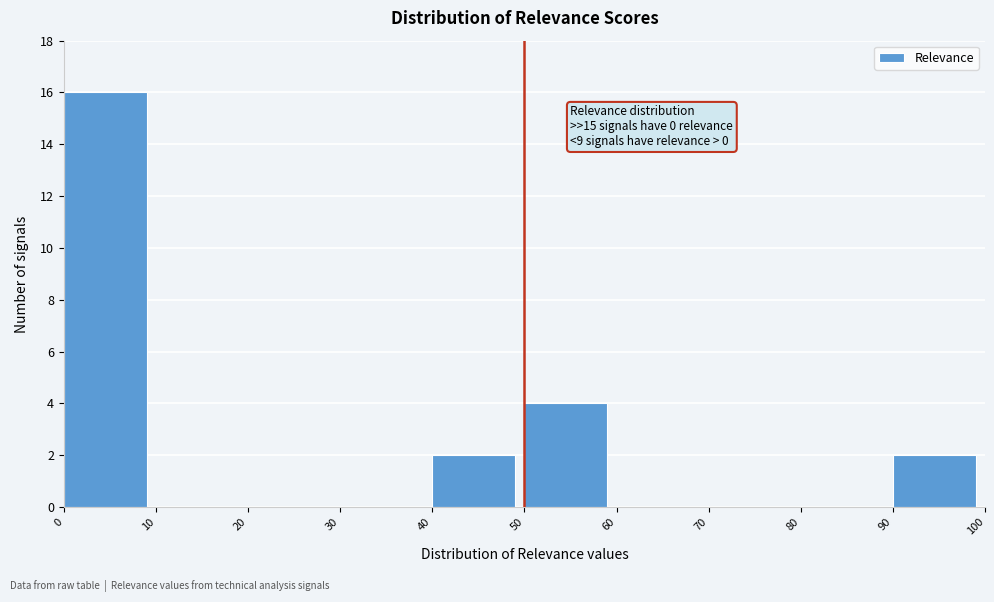

Over which range of the x-axis is the bar tallest?

0 to 10